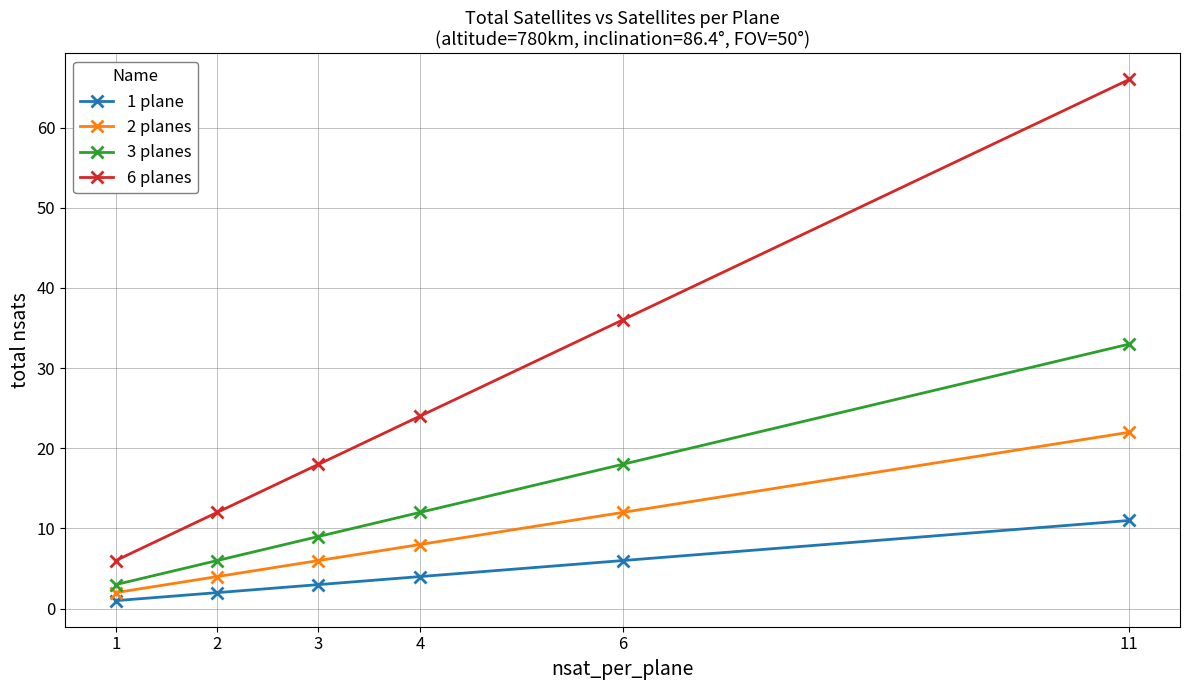

What is the lowest value of the 2 planes series?

2